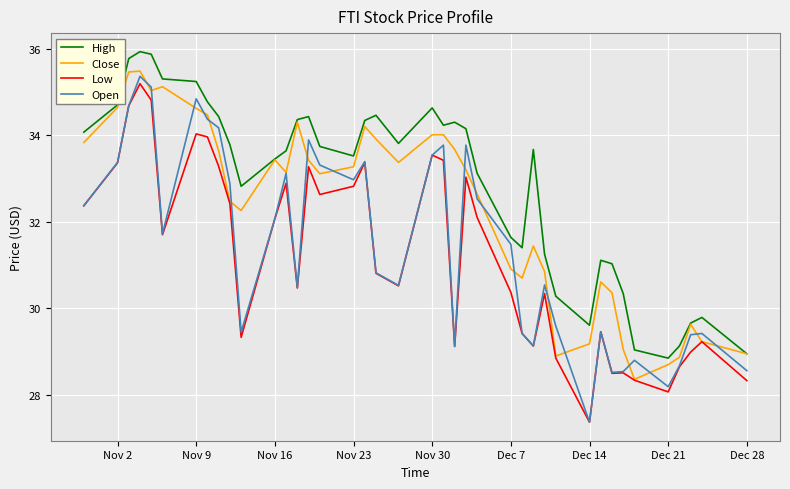

Rank the series by their average value, from lowest to highest.

Low, Open, Close, High